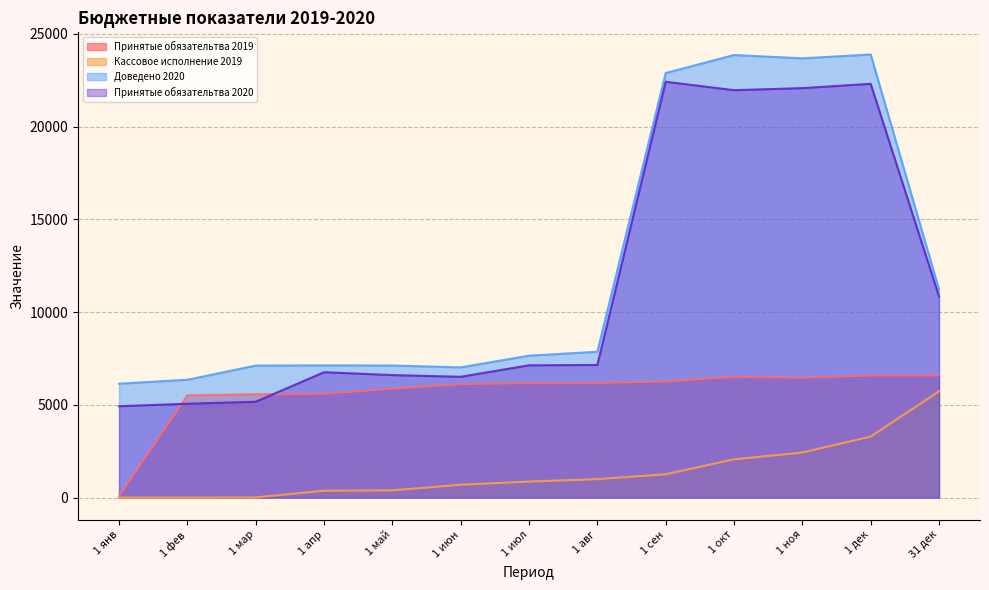

True or false: Принятые обязательтва 2020 has a value of 3778.4 at 1 июн.

False